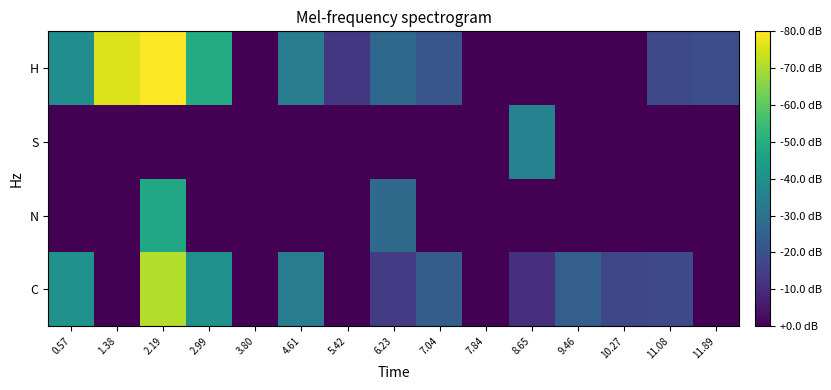

How many data points does each series have?

15